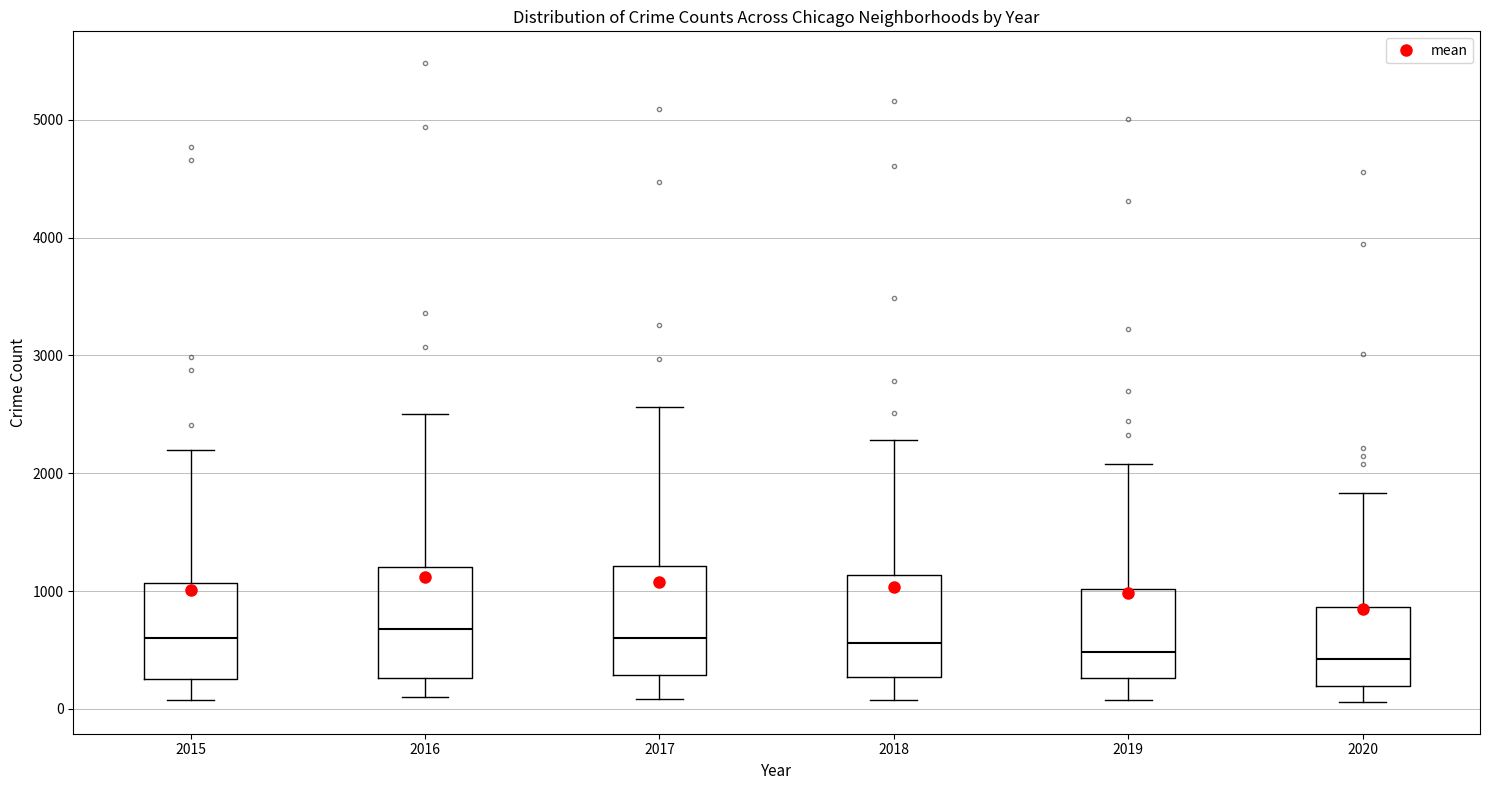

Where does the upper whisker of the box at x = 2017 end on the y-axis? The values are not printed on the chart, so give them approximately, as read against the axis.

2600